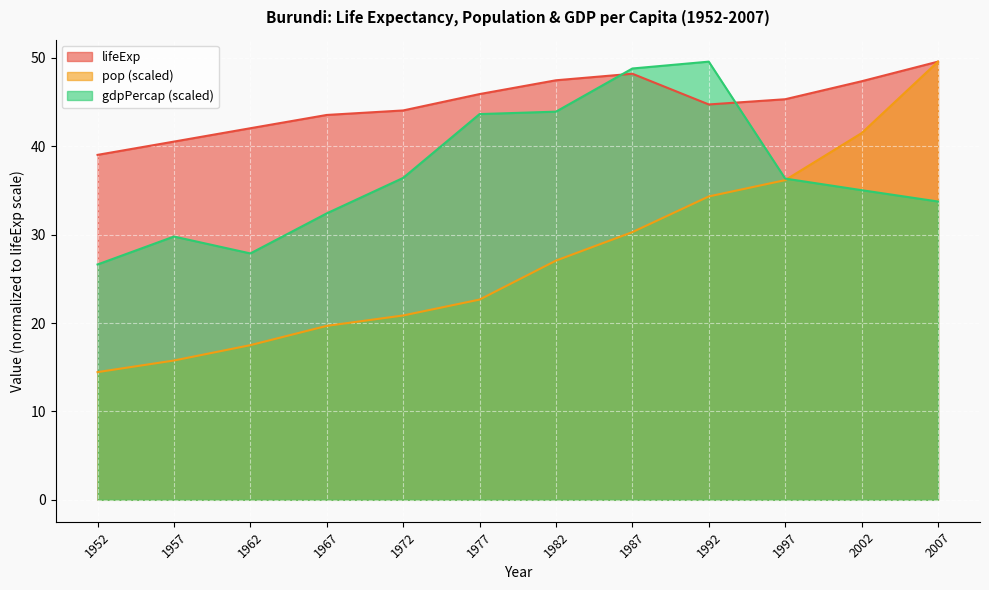

What is the value of the pop point at the 12th from the left?

49.6